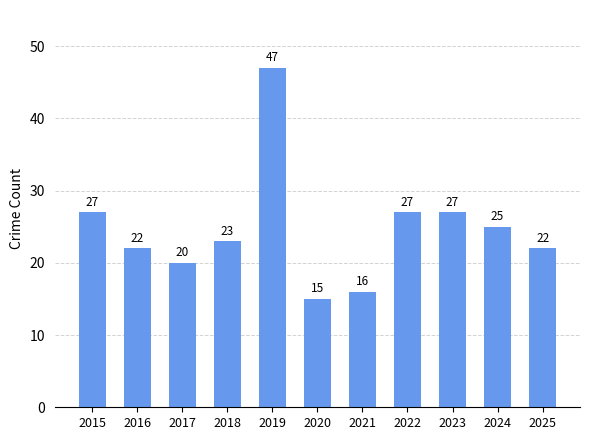

How many data points are less than 23?

5